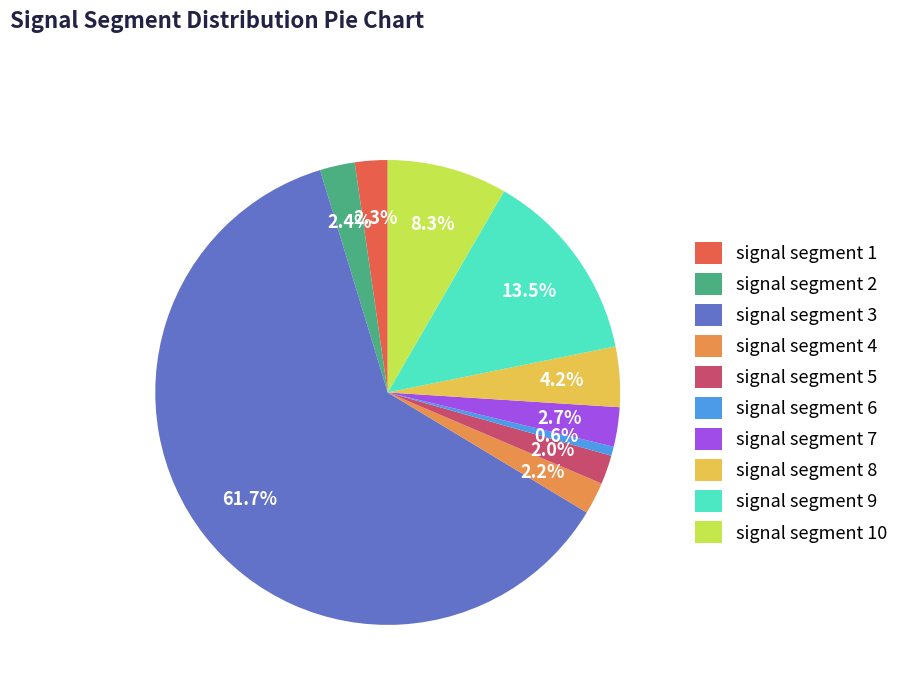

What percentage is the signal segment 4 slice, to the nearest percent?

2%